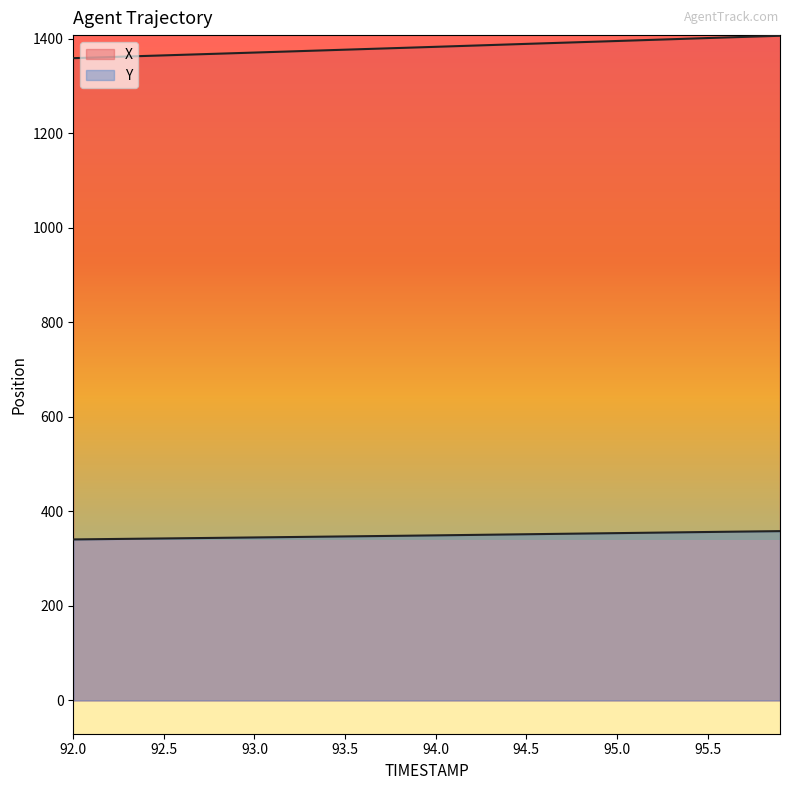

At which category is the sum across all series the highest?

95.9